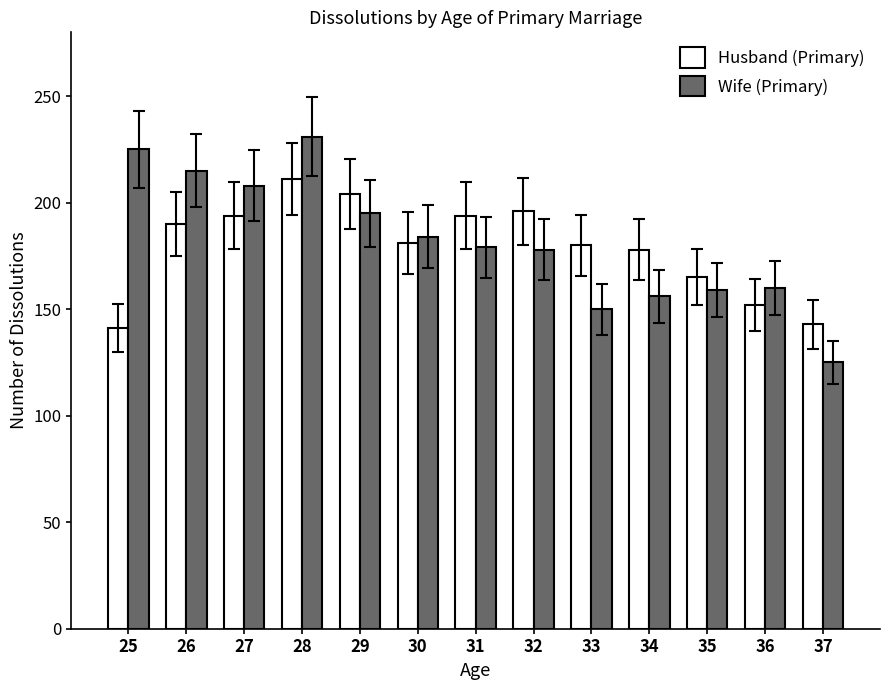

What is the minimum value shown in the chart?

125